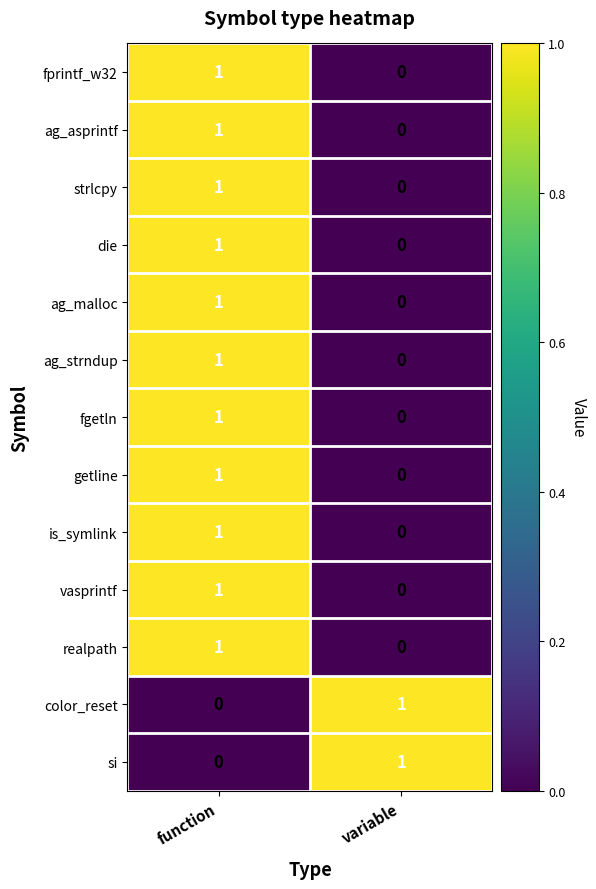

Where is fprintf_w32 nearest to the value 0?

variable